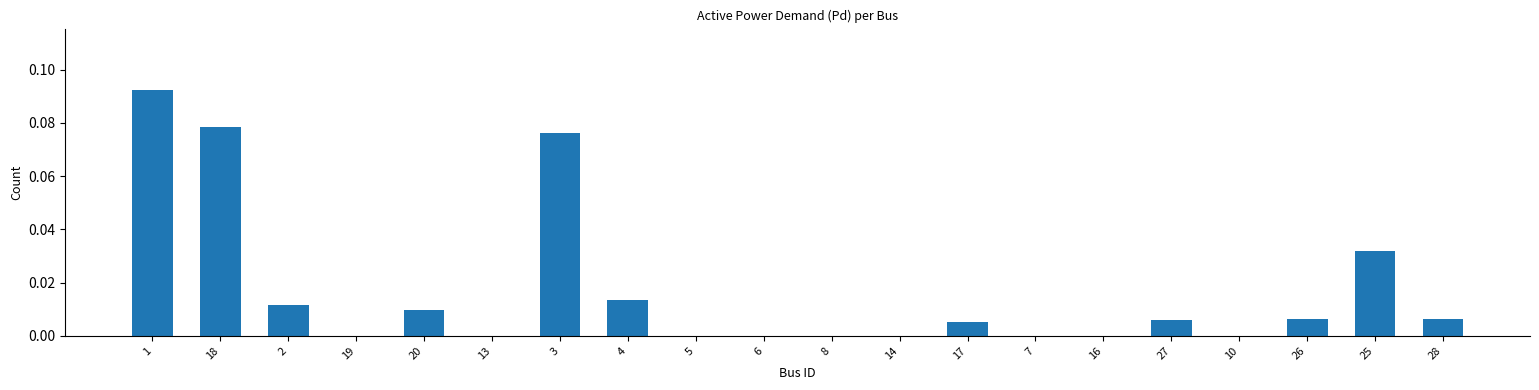

What is the sum of all values?

0.3